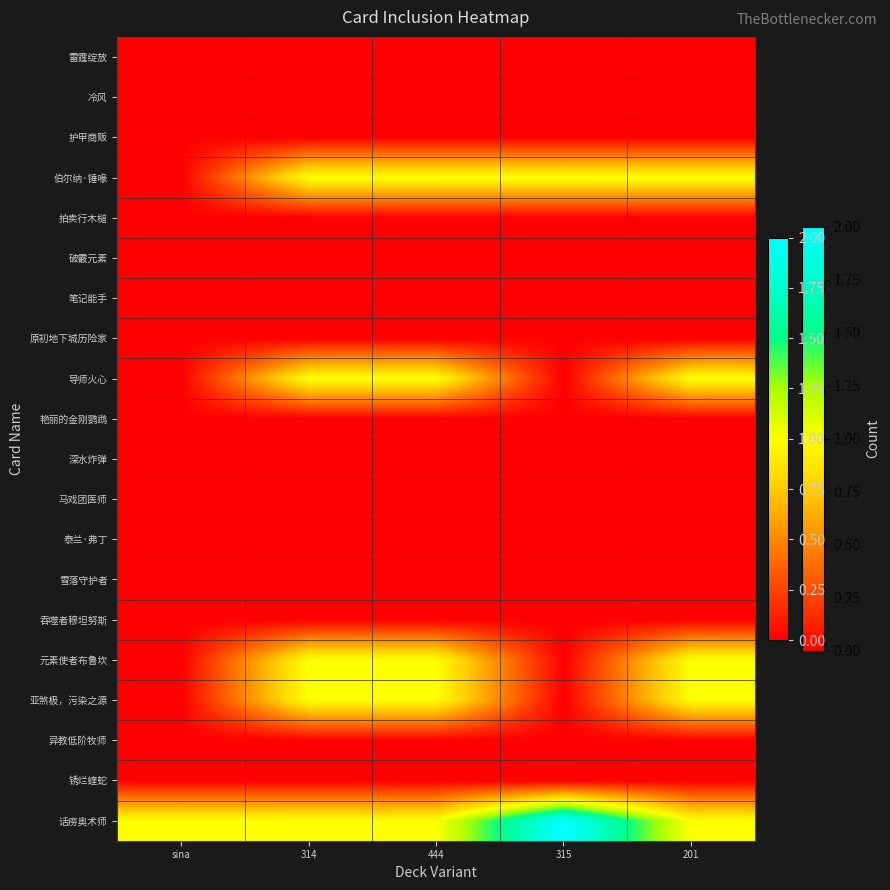

Between 201 and 444, which is larger?

201